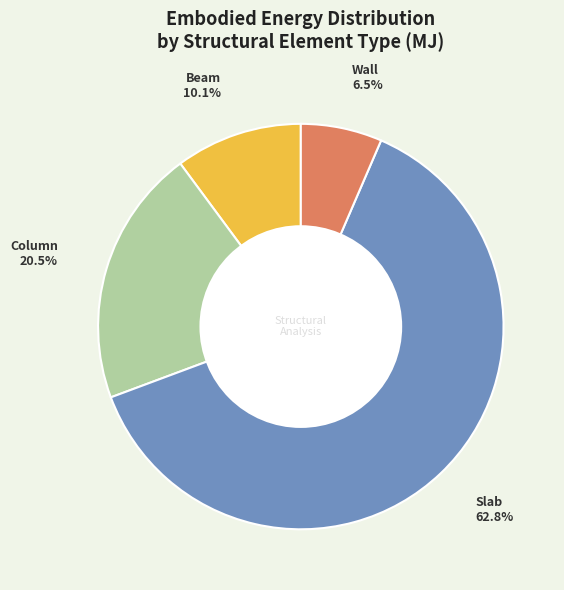

How many segments does this pie chart have?

4